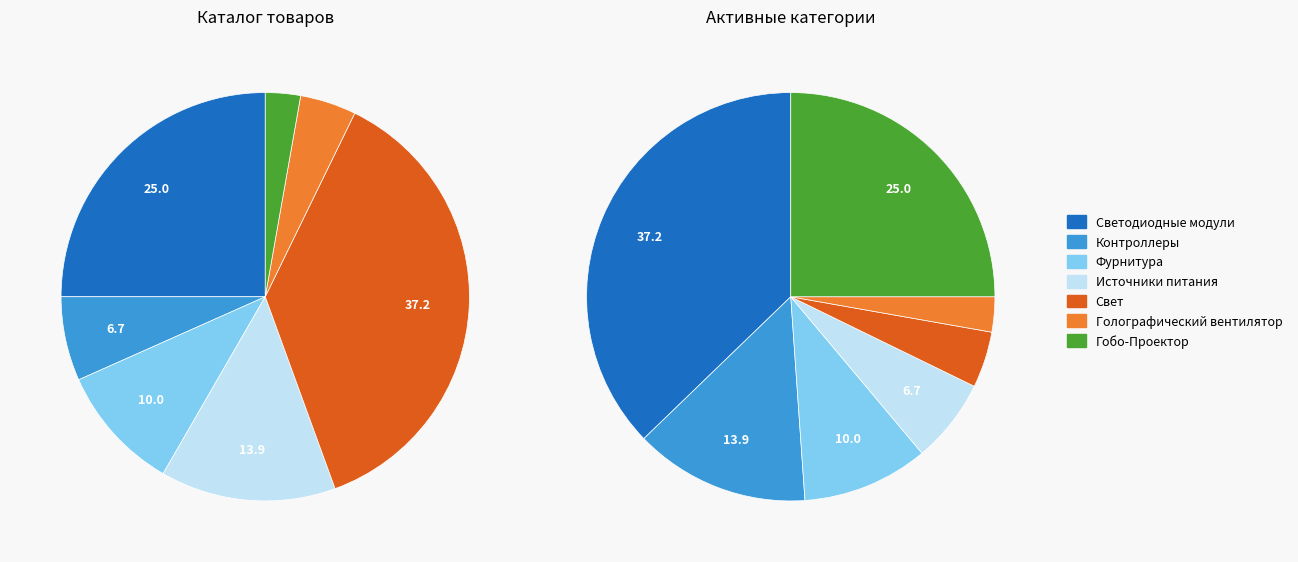

To the nearest percent, what is the difference between the Голографический вентилятор and Контроллеры slice percentages?

2%